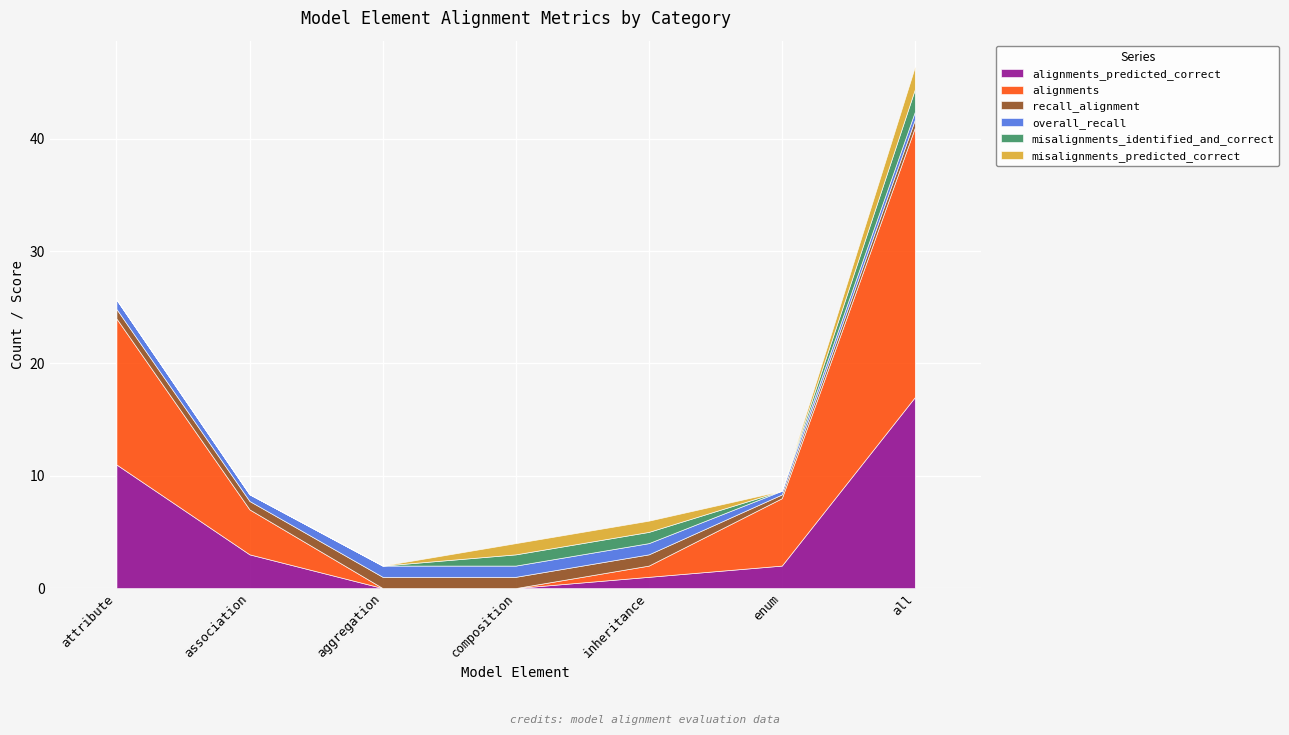

What is the total value across all series at inheritance?

6.0